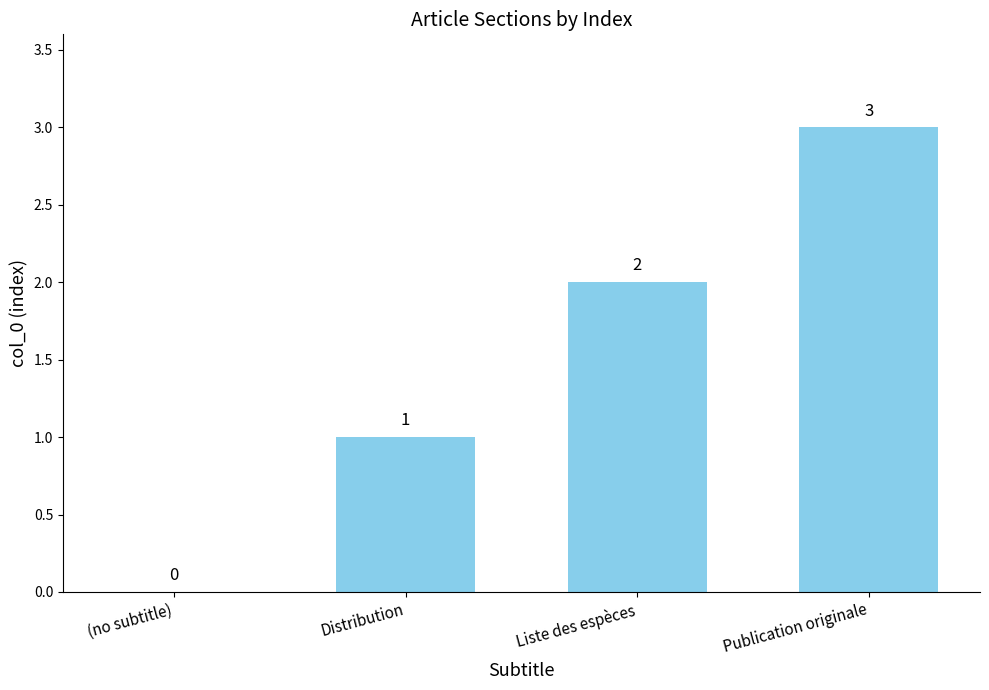

Reading left to right, what are all the values shown in this chart?

0	1	2	3